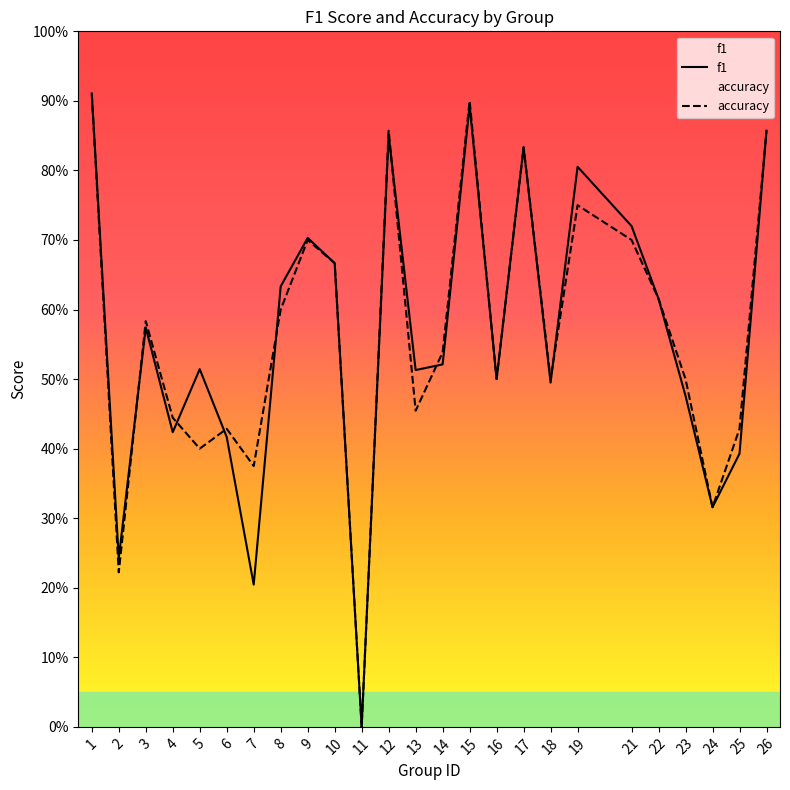

Reading right to left, transcribe all the data shown in this chart.

f1: 26=0.9	25=0.4	24=0.3	23=0.5	22=0.6	21=0.7	19=0.8	18=0.5	17=0.8	16=0.5	15=0.9	14=0.5	13=0.5	12=0.9	11=0.0	10=0.7	9=0.7	8=0.6	7=0.2	6=0.4	5=0.5	4=0.4	3=0.6	2=0.2	1=0.9
accuracy: 26=0.9	25=0.4	24=0.3	23=0.5	22=0.6	21=0.7	19=0.8	18=0.5	17=0.8	16=0.5	15=0.9	14=0.5	13=0.5	12=0.9	11=0.0	10=0.7	9=0.7	8=0.6	7=0.4	6=0.4	5=0.4	4=0.4	3=0.6	2=0.2	1=0.9